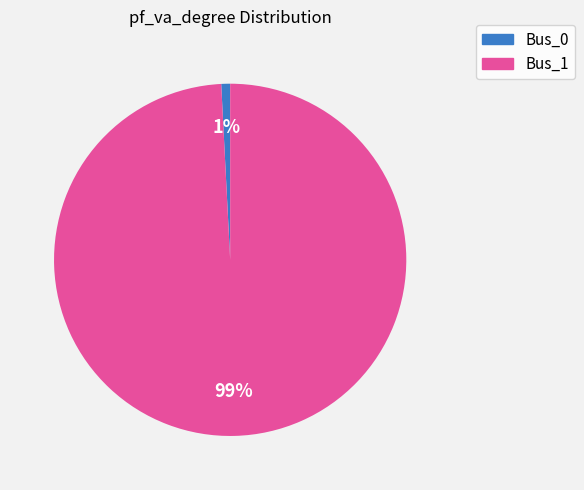

How many slices are in this pie chart?

2